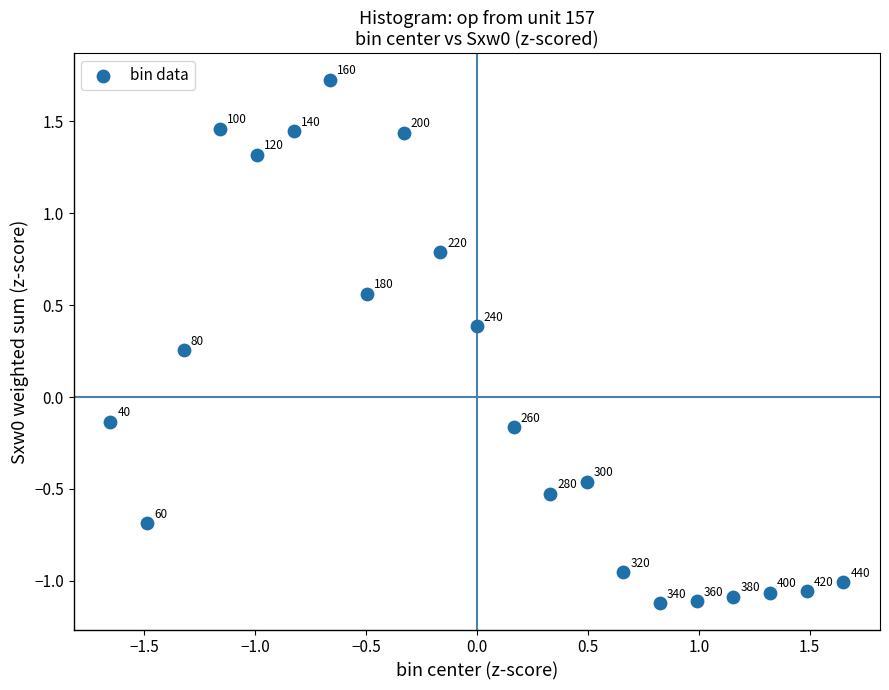

What is the range of X values (max minus min)?

3.3